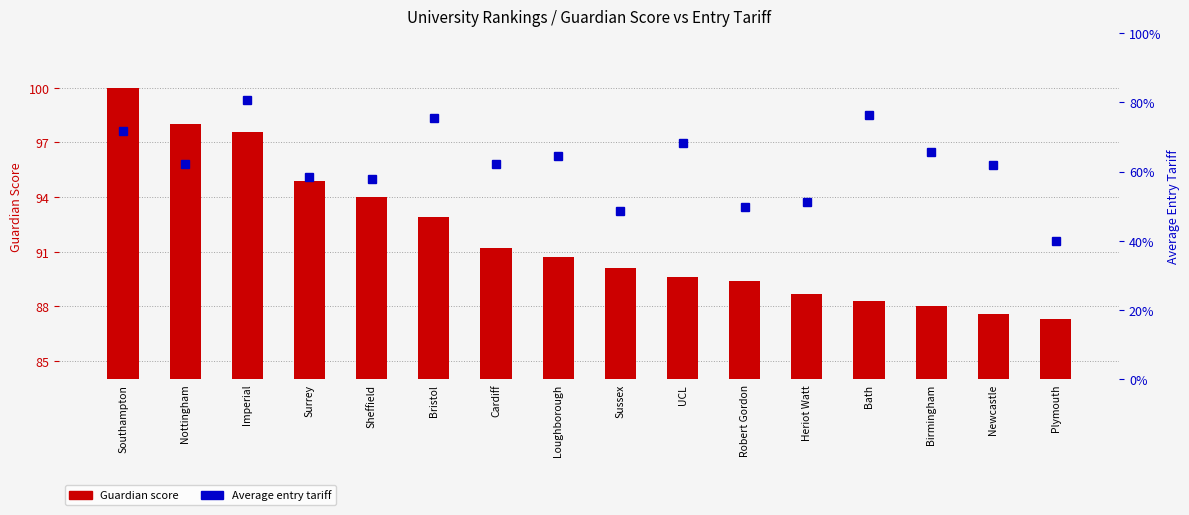

True or false: Average entry tariff has a value of 404.0 at Cardiff.

True